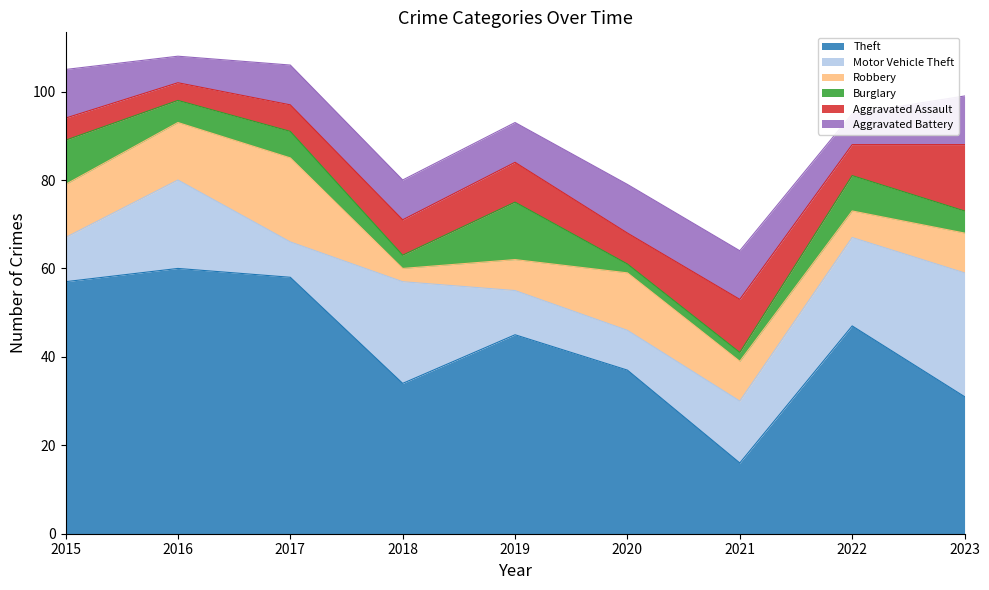

Reading left to right, extract all data points from this chart.

Theft: 57	60	58	34	45	37	16	47	31
Motor Vehicle Theft: 10	20	8	23	10	9	14	20	28
Robbery: 12	13	19	3	7	13	9	6	9
Burglary: 10	5	6	3	13	2	2	8	5
Aggravated Assault: 5	4	6	8	9	7	12	7	15
Aggravated Battery: 11	6	9	9	9	11	11	7	11